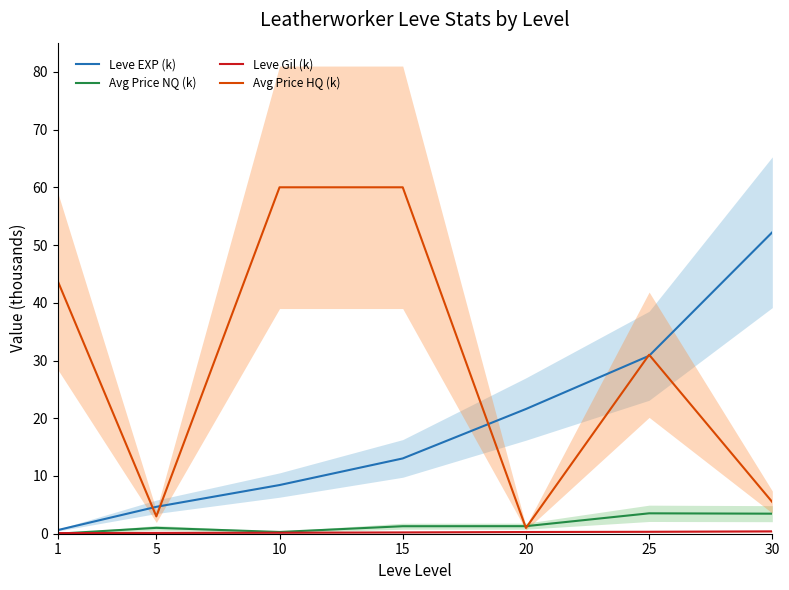

Which label corresponds to the smallest value in the chart?

1